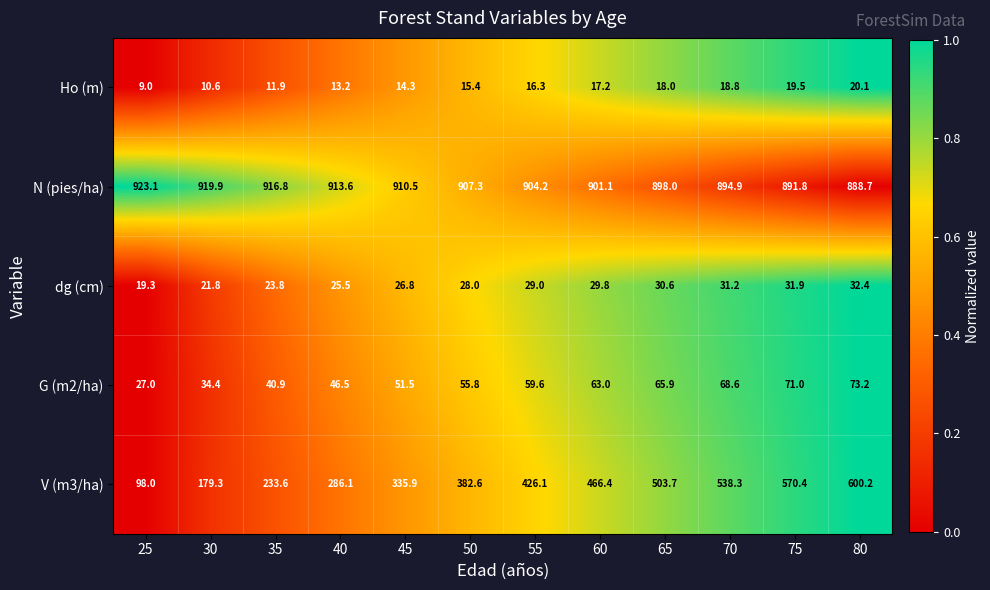

At 55, list the series in order from largest to smallest.

N (pies/ha), V (m3/ha), G (m2/ha), dg (cm), Ho (m)